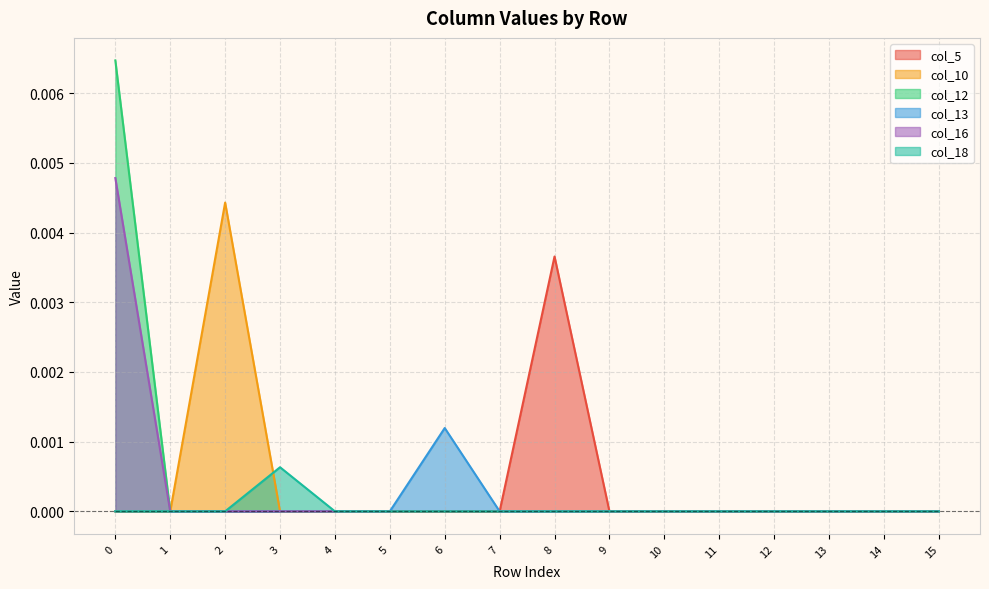

True or false: col_18 has more than 2 interior local peaks.

False